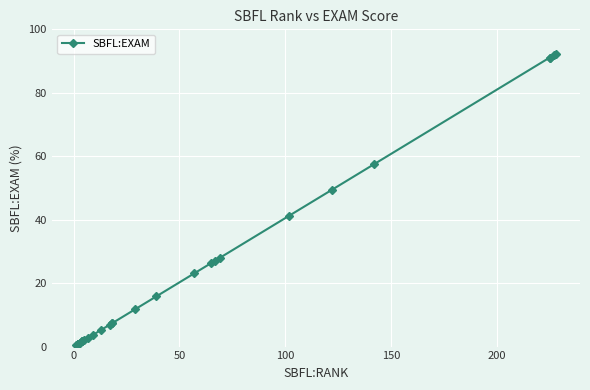

Reading left to right, extract all data points from this chart.

0.4	0.8	0.8	0.8	0.8	0.8	0.8	0.8	0.8	0.8	0.8	0.8	0.8	0.8	0.8	0.8	1.2	1.6	1.6	1.6	2.0	2.8	3.6	5.3	6.9	7.3	7.3	11.7	15.8	23.1	26.3	27.1	27.9	41.3	49.4	57.5	91.1	91.1	91.9	92.3